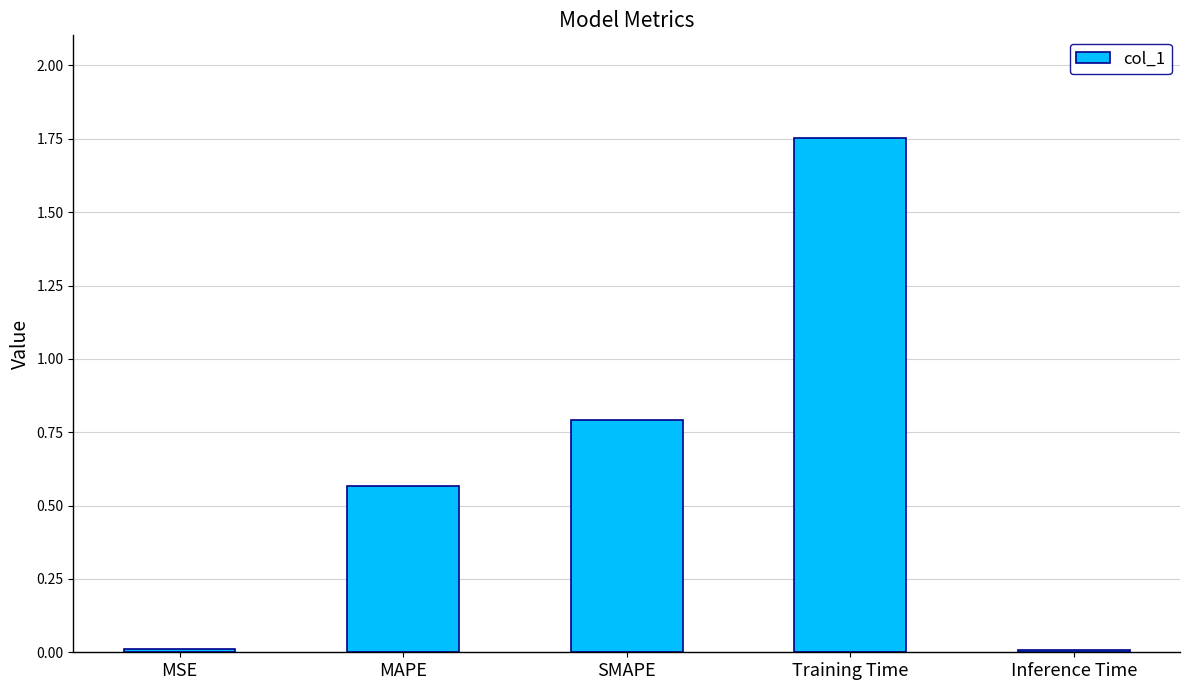

True or false: the data shows 0.0 at Inference Time.

True